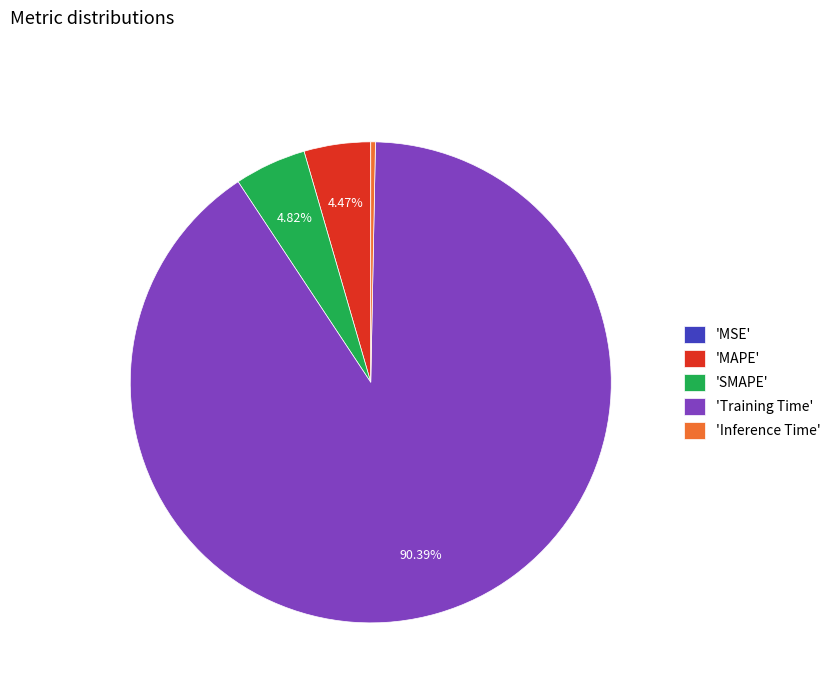

Do 'MAPE' and 'SMAPE' together represent more than half of the pie?

No